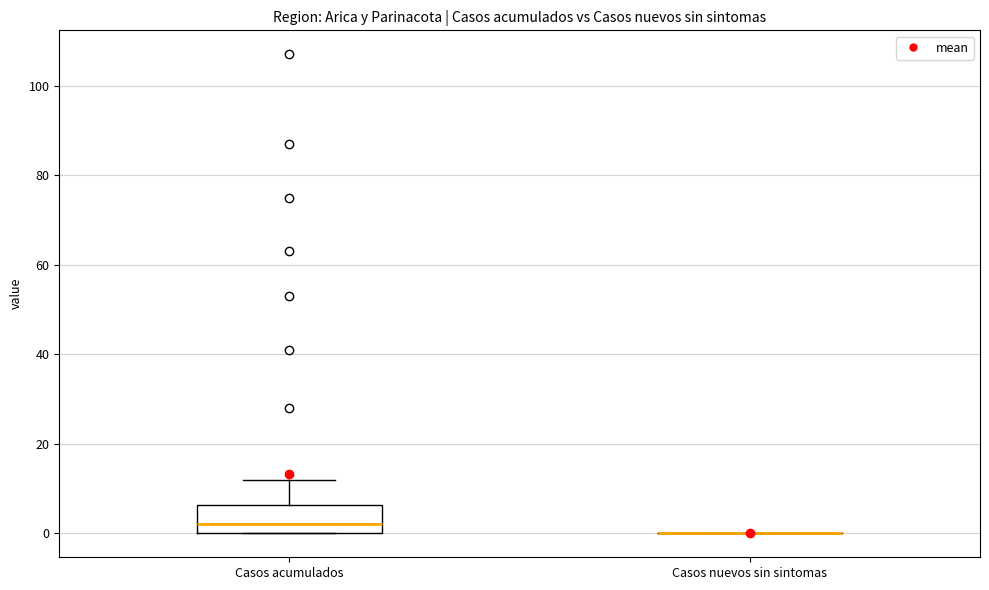

Reading left to right, transcribe this box plot: for each box, give where its median line is, the range the box spans, and where its two whiskers end, as read against the y-axis. The values are not printed on the chart, so give them approximately, as read against the axis.

Casos acumulados: median 2, box 0 to 6, whiskers 0 to 12
Casos nuevos sin sintomas: box collapsed to a line at 0, whiskers 0 to 0